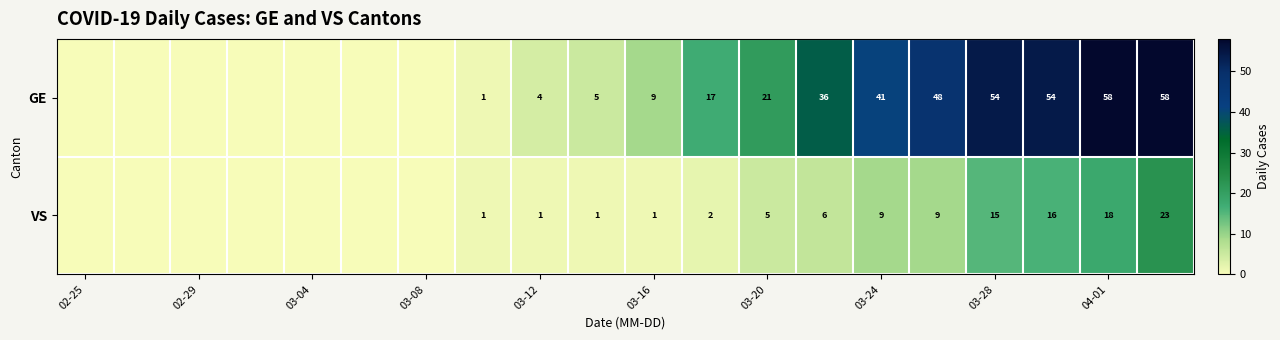

What is the total value across all series at 03-20?

26